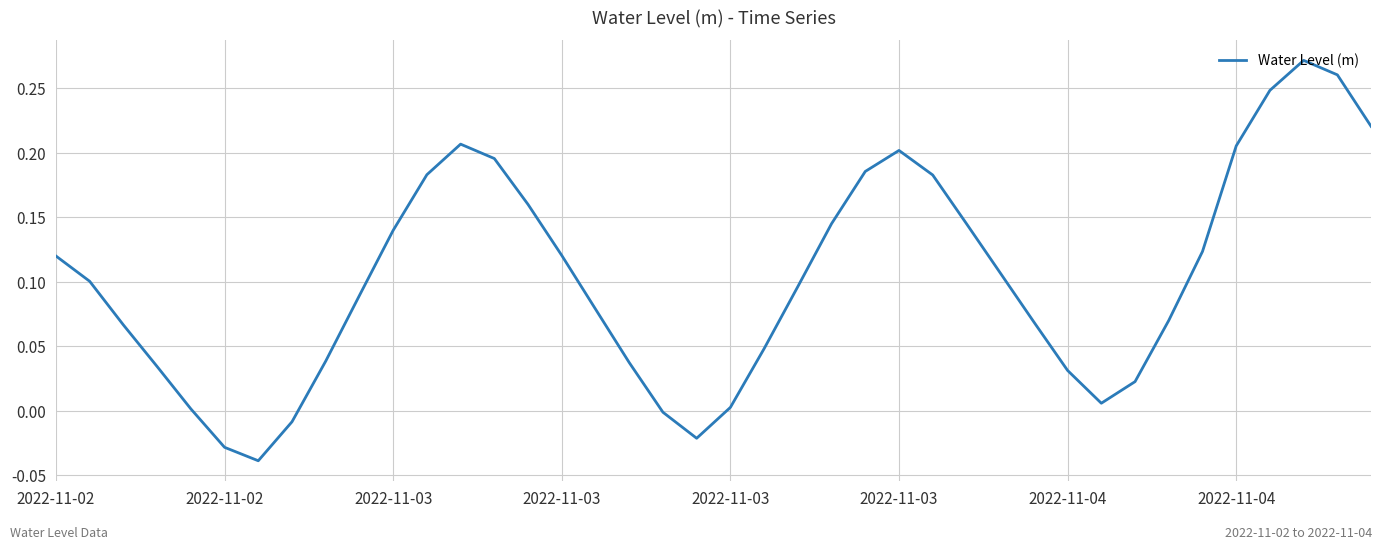

How many lines are shown in the chart?

1